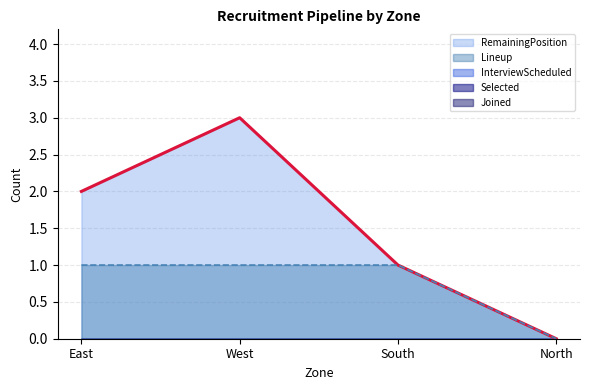

Reading left to right, list all the values displayed in this chart.

RemainingPosition: East=2	West=3	South=1	North=0
Lineup: East=1	West=1	South=1	North=0
InterviewScheduled: East=0	West=0	South=0	North=0
Selected: East=0	West=0	South=0	North=0
Joined: East=0	West=0	South=0	North=0